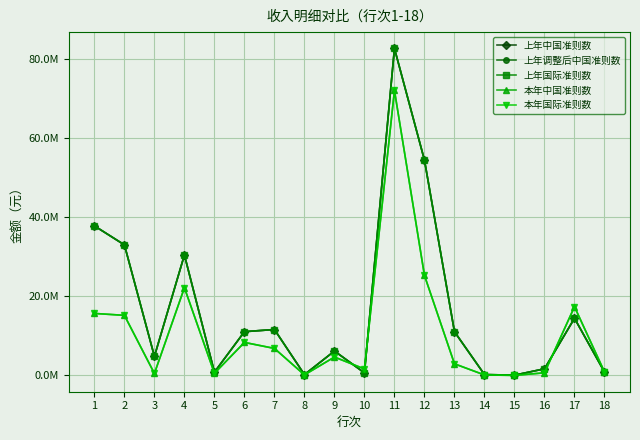

Is this an area chart (filled region under the line)?

No